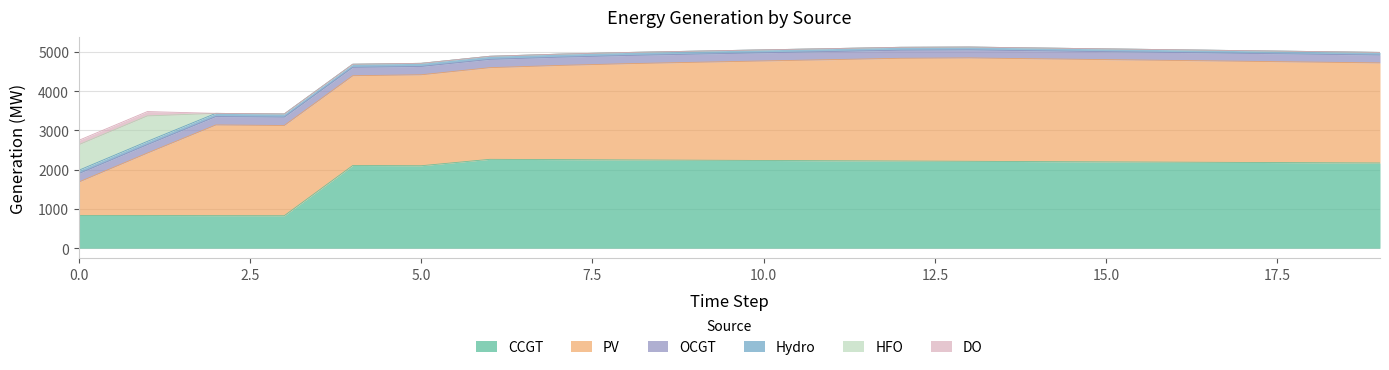

True or false: DO has more than 2 points higher than both neighbors.

False